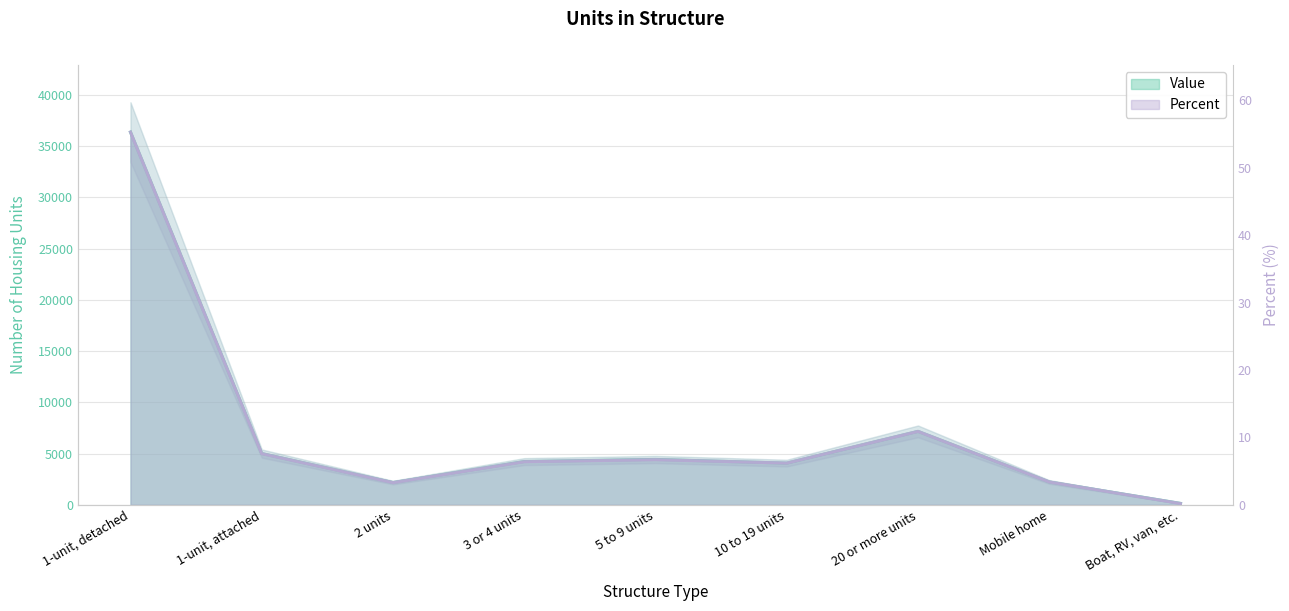

Reading left to right, what are all the values shown in this chart?

Value: 1-unit, detached=36356.0	1-unit, attached=5002.0	2 units=2171.0	3 or 4 units=4222.0	5 to 9 units=4429.0	10 to 19 units=4066.0	20 or more units=7162.0	Mobile home=2228.0	Boat, RV, van, etc.=138.0
Percent: 1-unit, detached=55.3	1-unit, attached=7.6	2 units=3.3	3 or 4 units=6.4	5 to 9 units=6.7	10 to 19 units=6.2	20 or more units=10.9	Mobile home=3.4	Boat, RV, van, etc.=0.2